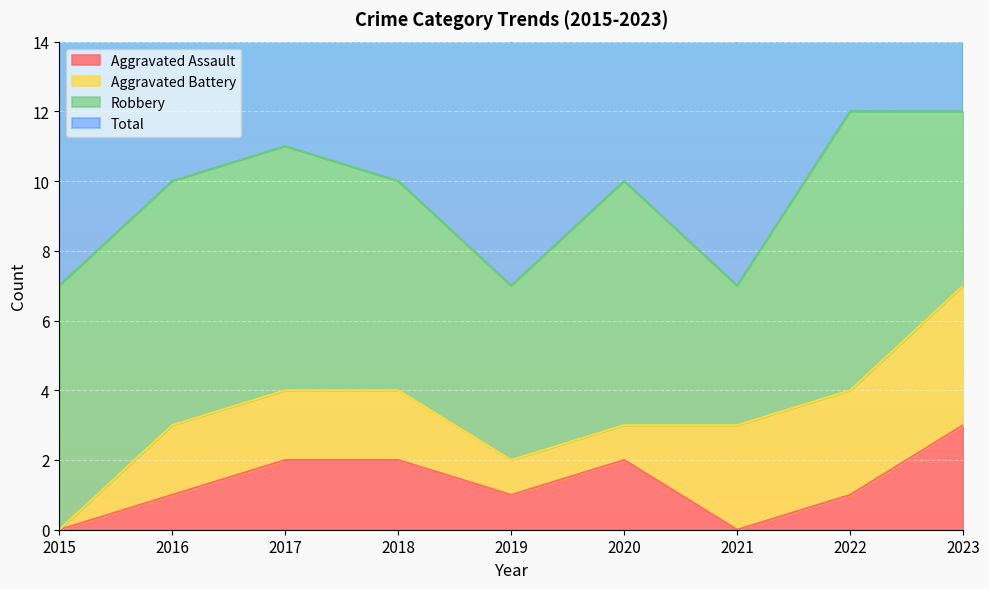

List the labels in order of Total value, largest first.

2022, 2023, 2017, 2016, 2018, 2020, 2015, 2019, 2021